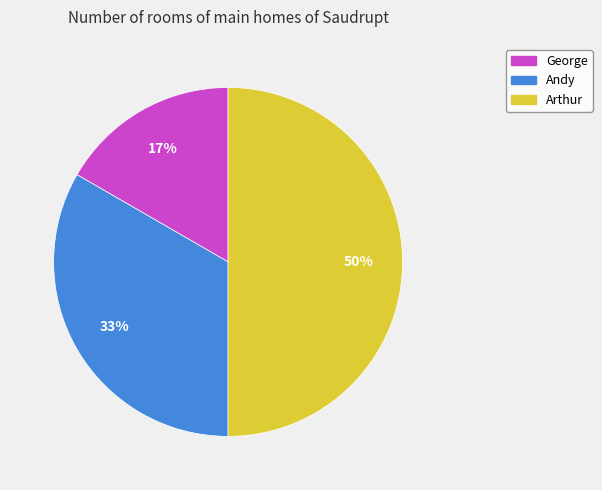

Combined, do George and Arthur account for over 50%?

Yes